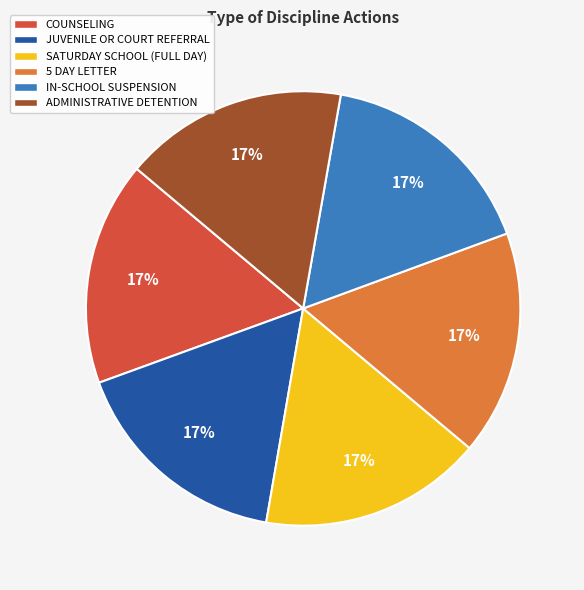

Count the number of slices in the pie.

6